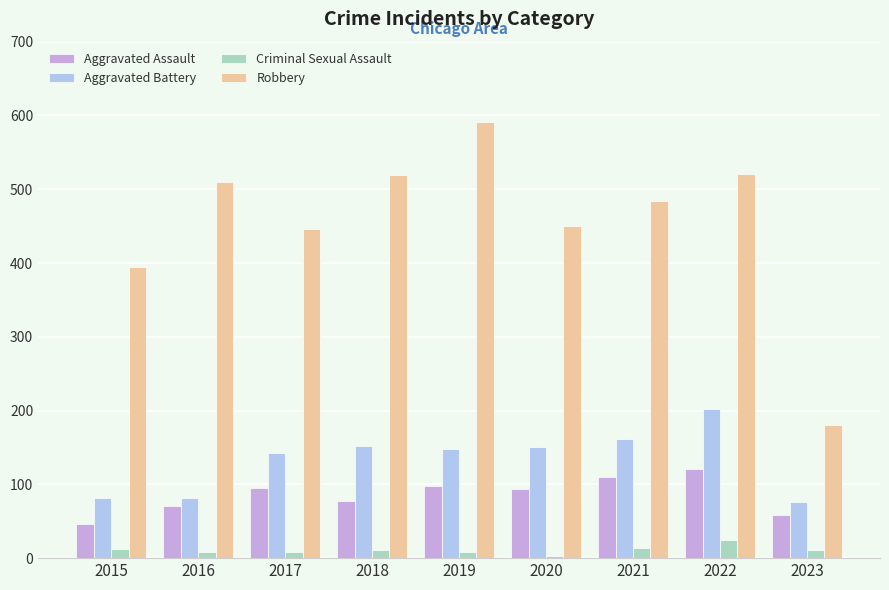

At how many categories does at least one series exceed 573?

1